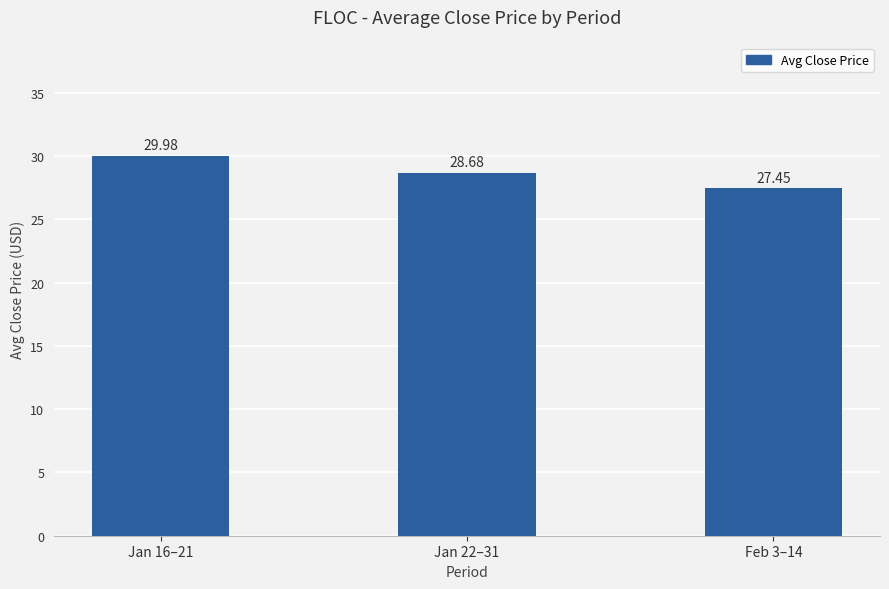

What is the maximum value shown in the chart?

30.0